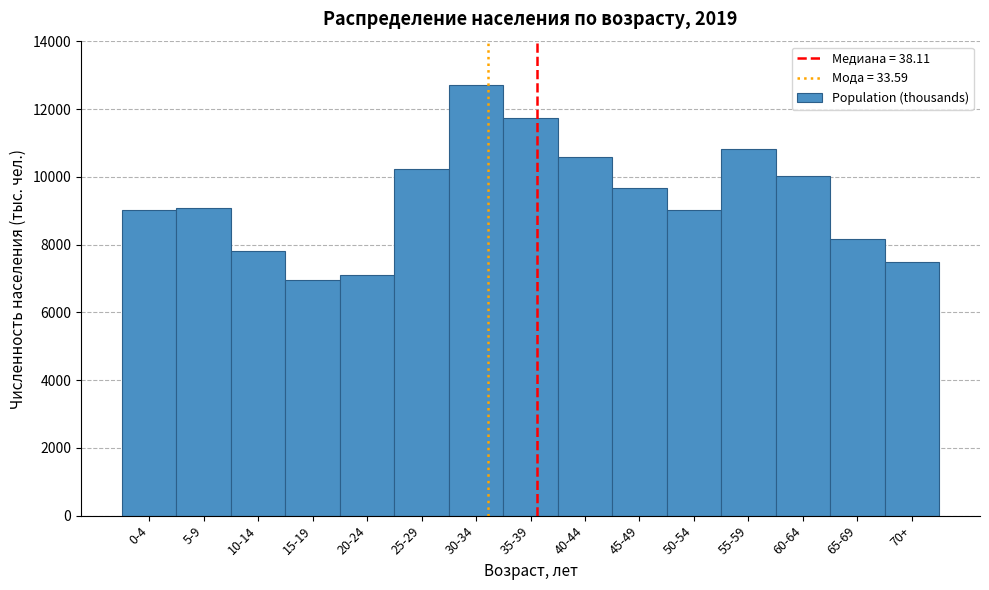

What value does the data have at 20-24?

7114